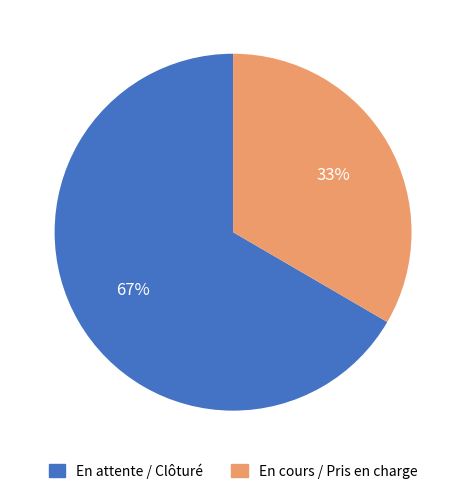

Is there a majority slice in this chart?

Yes